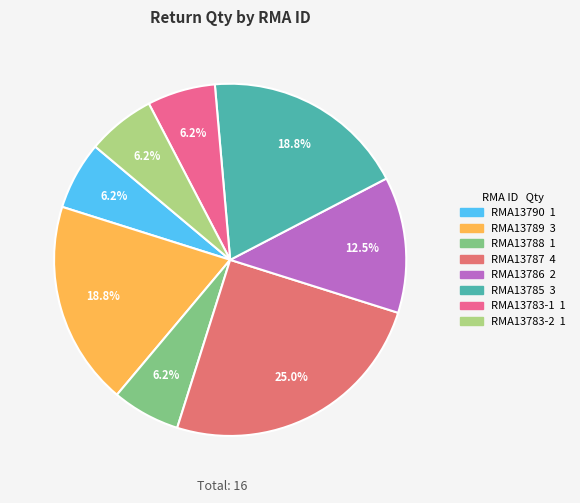

How many segments does this pie chart have?

8